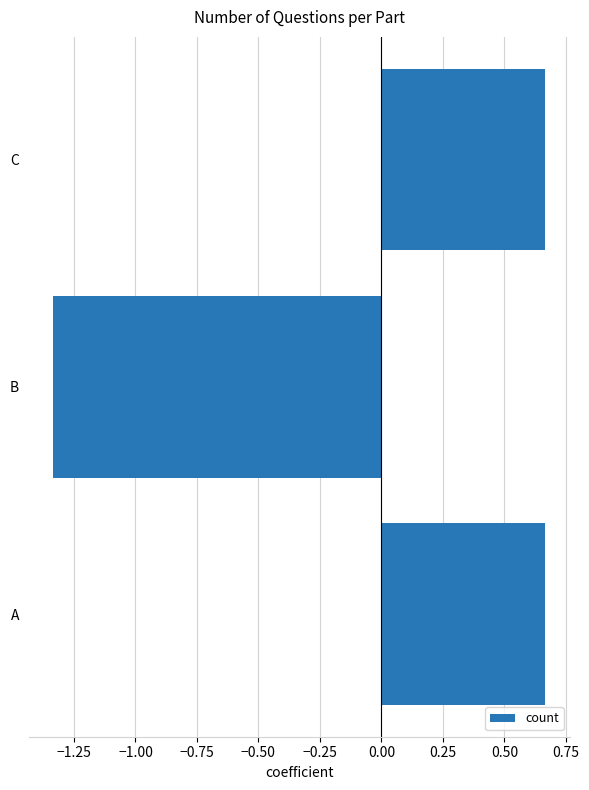

The chart shows a value of 1.0 at C. True or false?

False